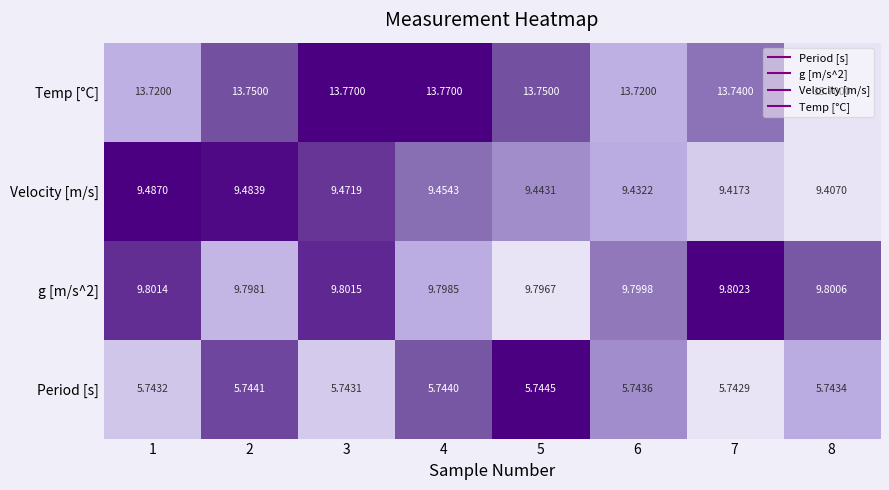

Which series has the largest range (max minus min)?

Velocity [m/s]